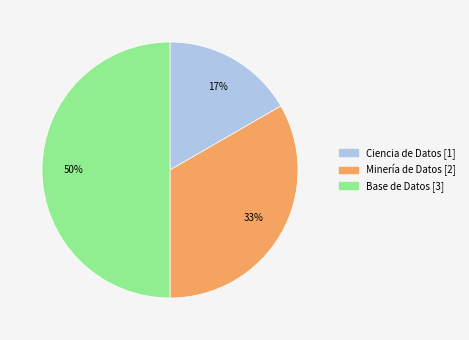

Between Ciencia de Datos and Minería de Datos, which is larger?

Minería de Datos